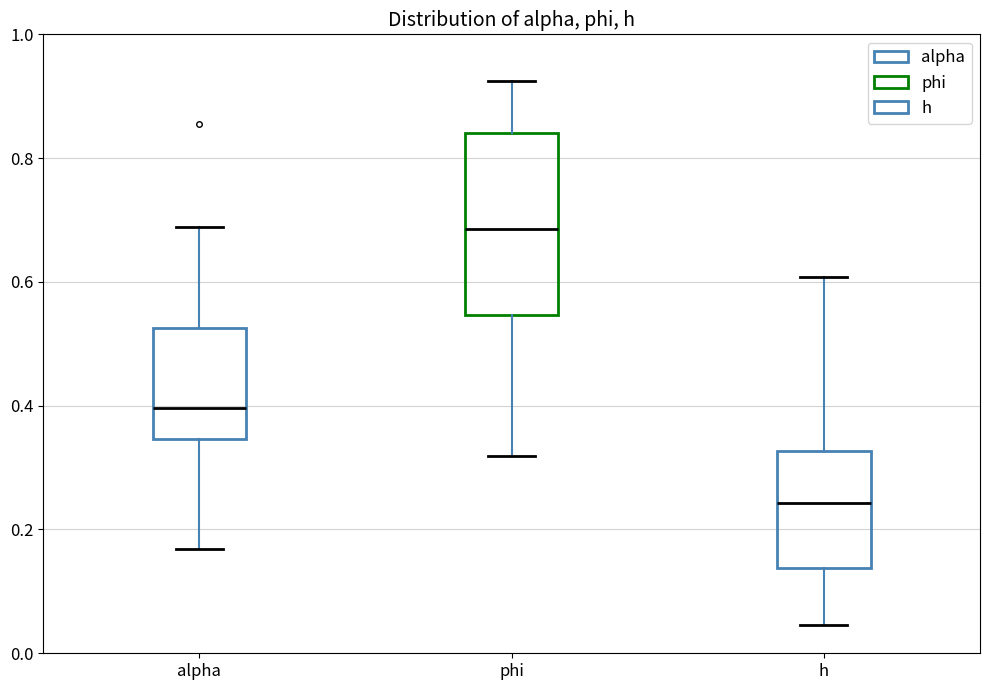

Reading left to right, read every box against the y-axis: the position of its median line, the range the box covers, and the ends of its whiskers. The values are not printed on the chart, so give them approximately, as read against the axis.

alpha: median 0.40, box 0.34 to 0.52, whiskers 0.16 to 0.68
phi: median 0.68, box 0.54 to 0.84, whiskers 0.32 to 0.92
h: median 0.24, box 0.14 to 0.32, whiskers 0.04 to 0.60